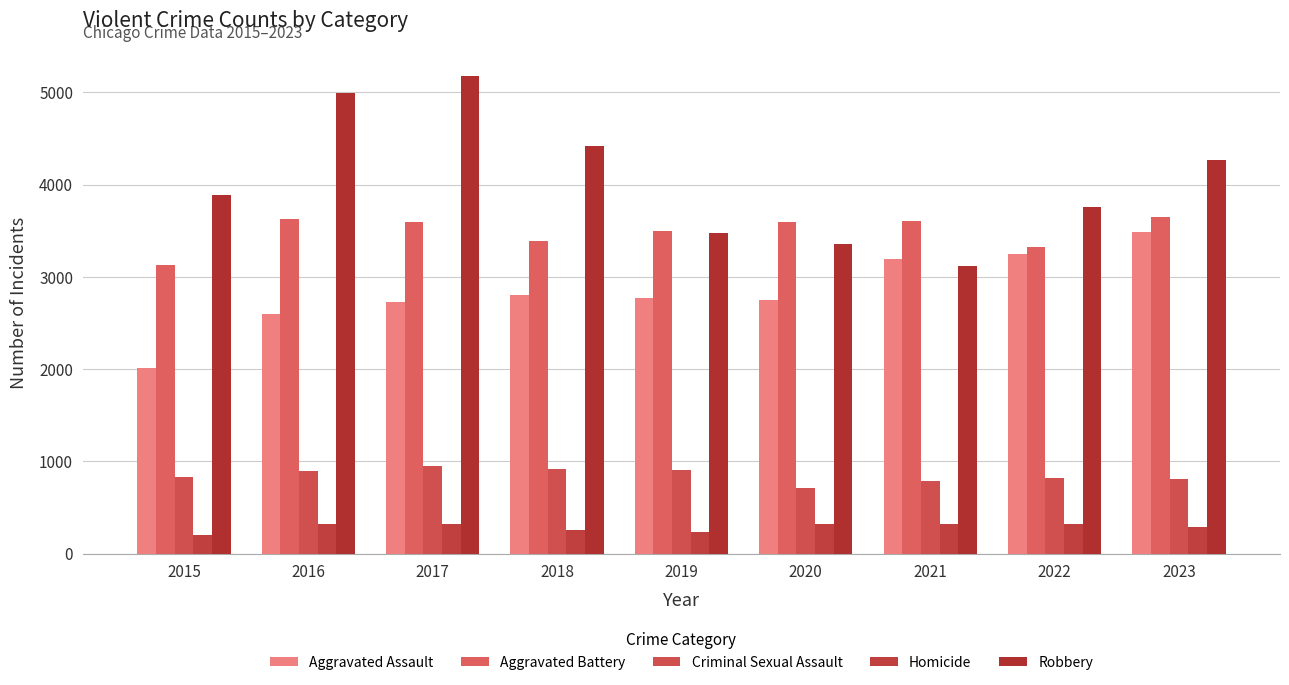

What is the total value across all series at 2019?

10902